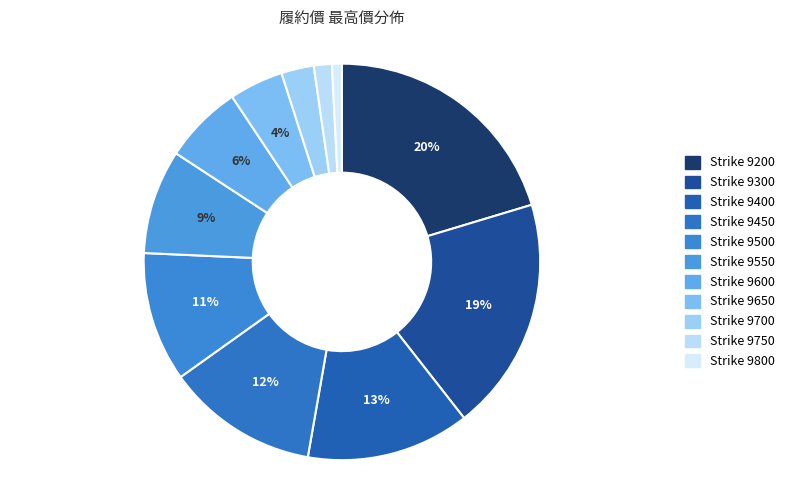

To the nearest percent, what is the difference between the largest and smallest slice percentages?

20%